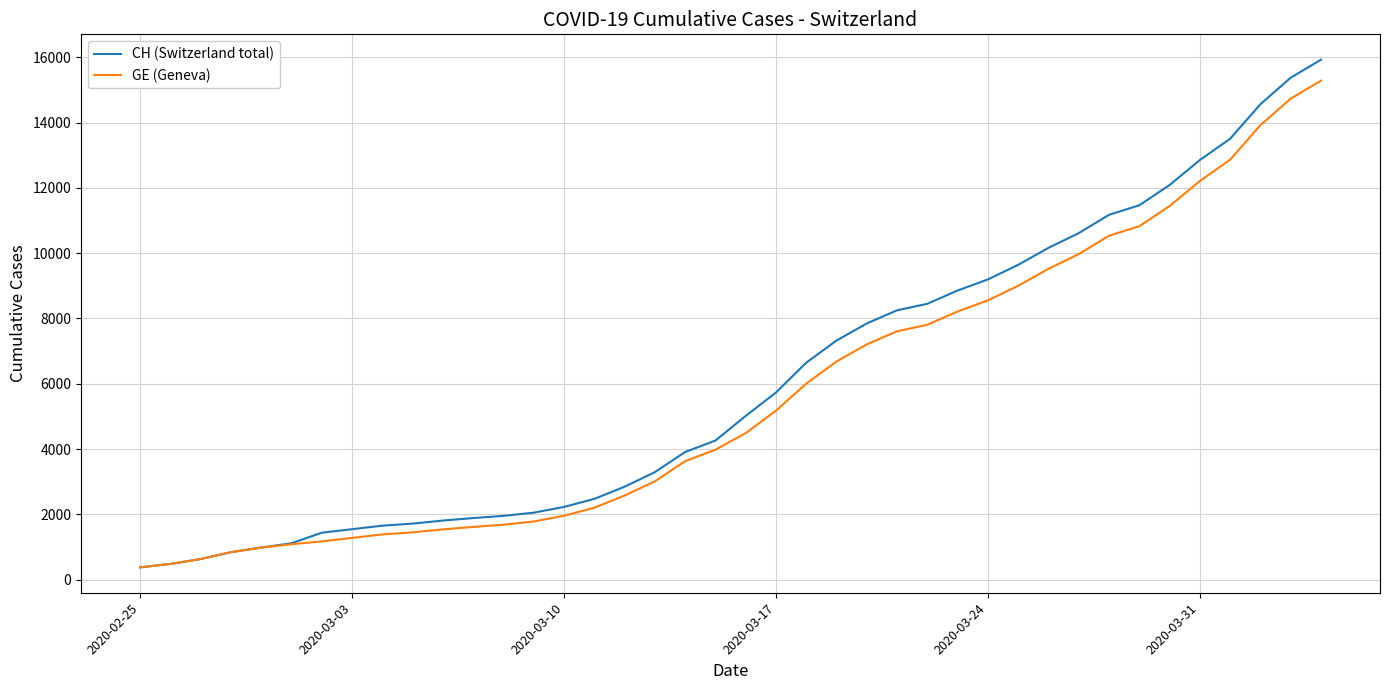

What is the maximum value shown in the chart?

15926